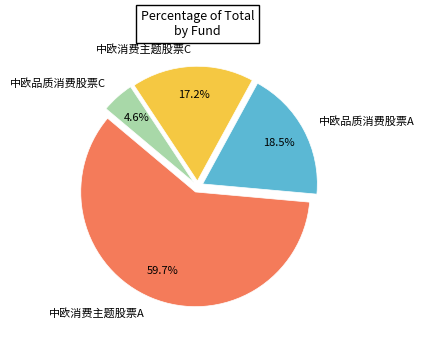

Between 中欧品质消费股票A and 中欧消费主题股票C, which is larger?

中欧品质消费股票A